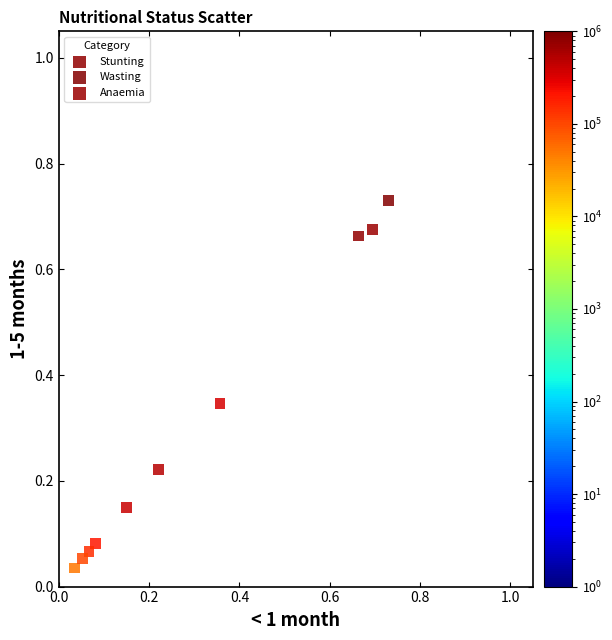

Which series reaches the maximum Y coordinate?

Wasting